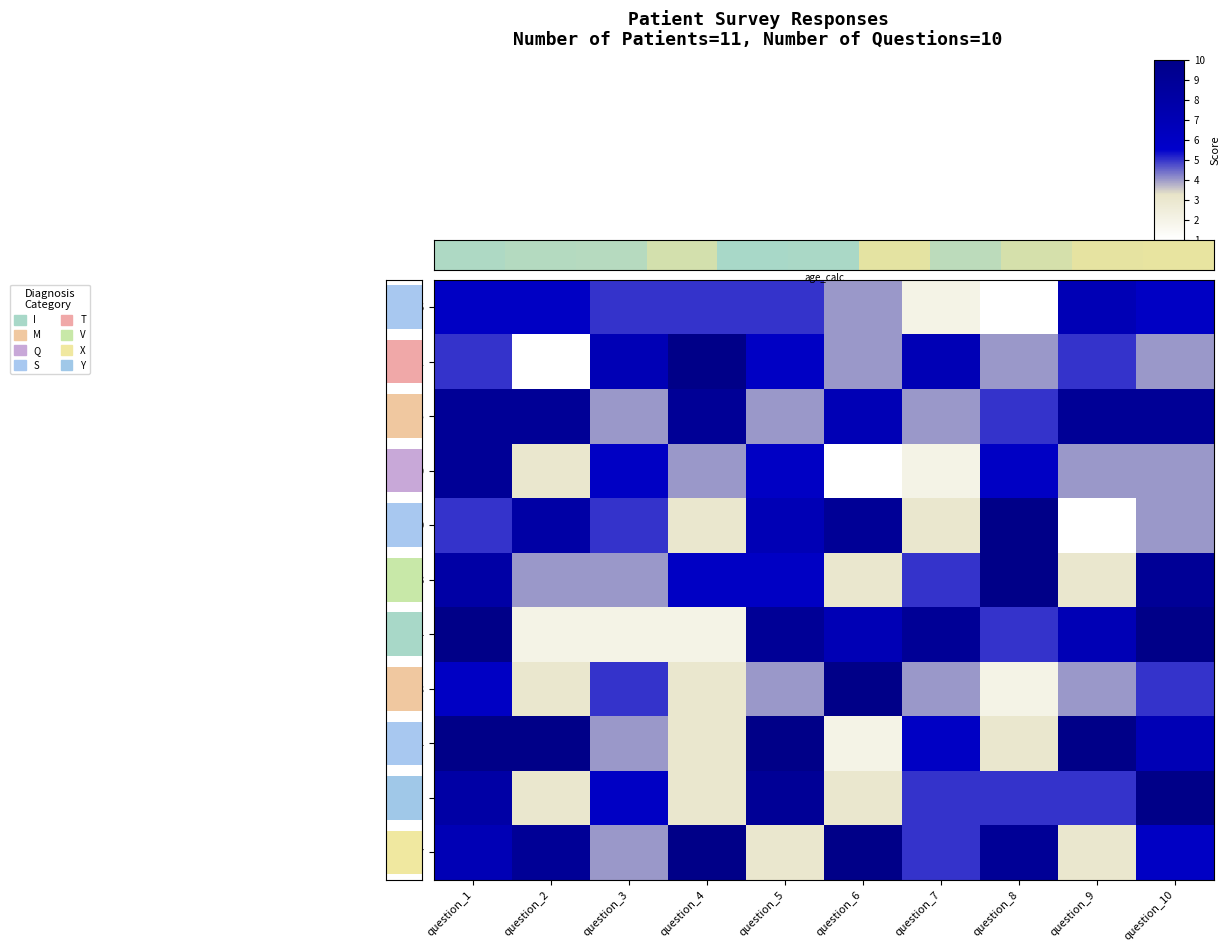

What is the maximum value shown in the chart?

10